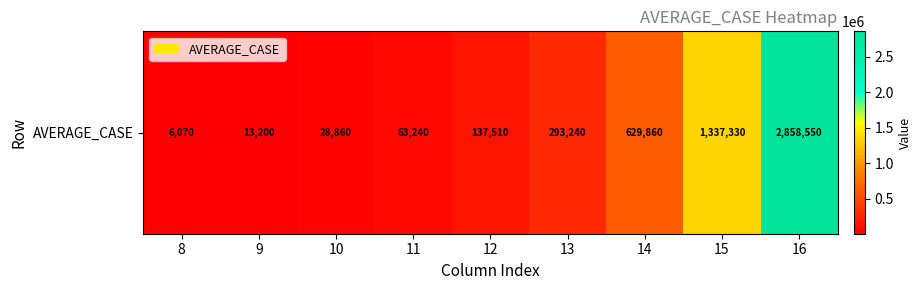

Reading left to right, list all the values displayed in this chart.

8=6070	9=13200	10=28860	11=63240	12=137510	13=293240	14=629860	15=1337330	16=2858550